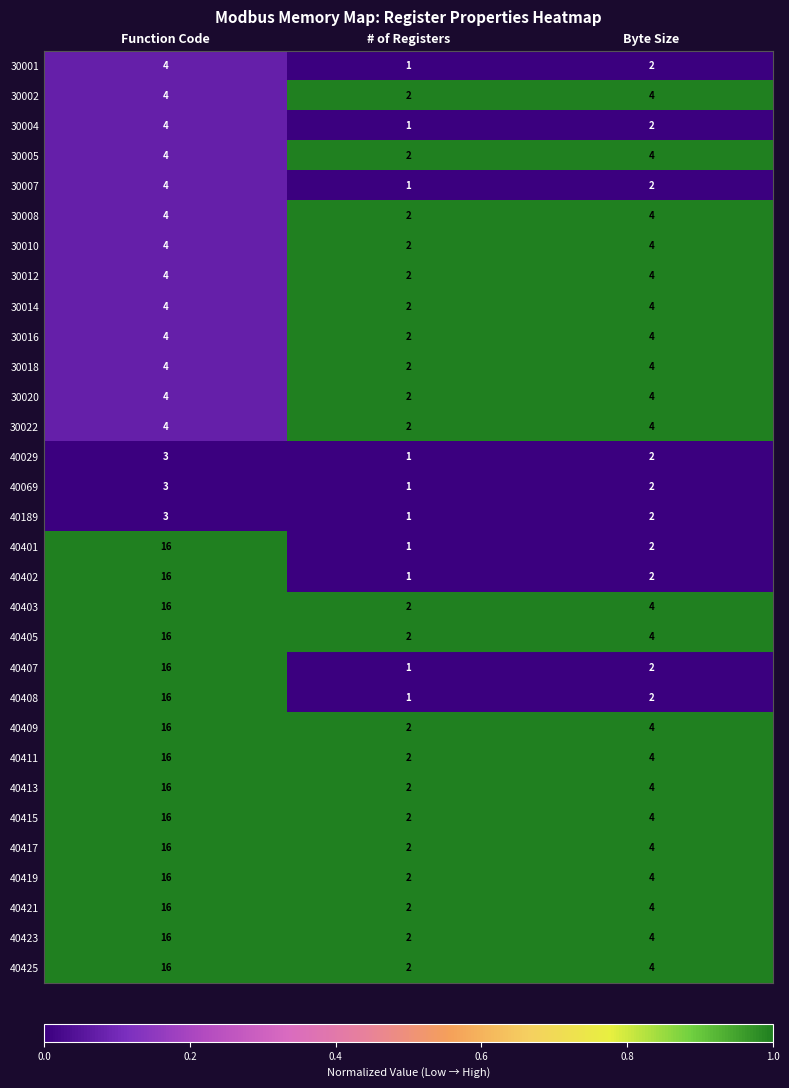

List the labels in order of 40069 value, smallest first.

# of Registers, Byte Size, Function Code